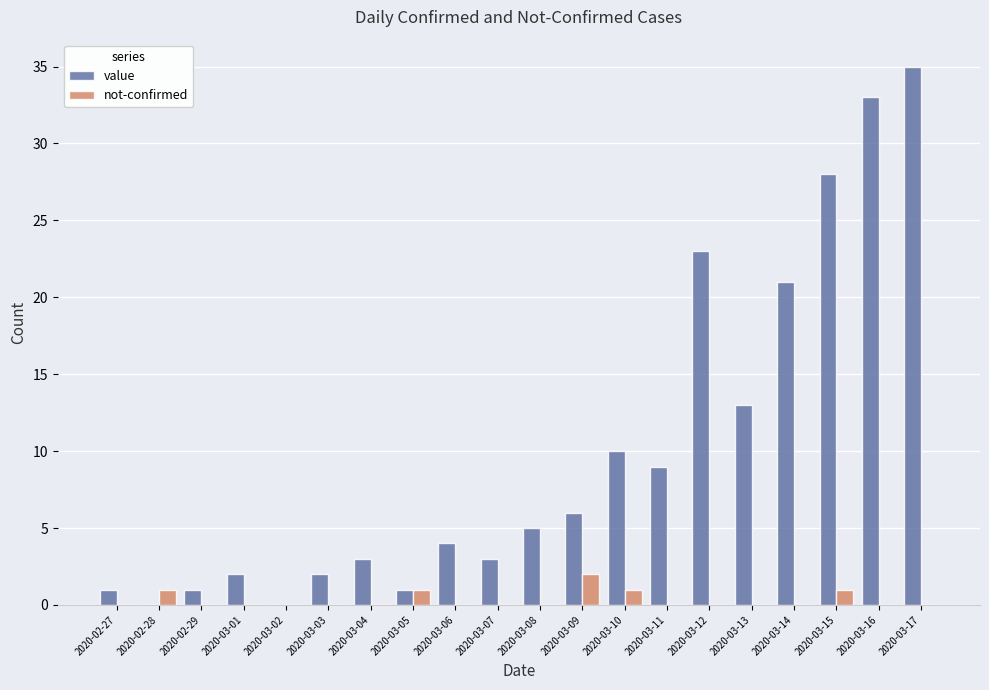

How many groups of bars are there?

20